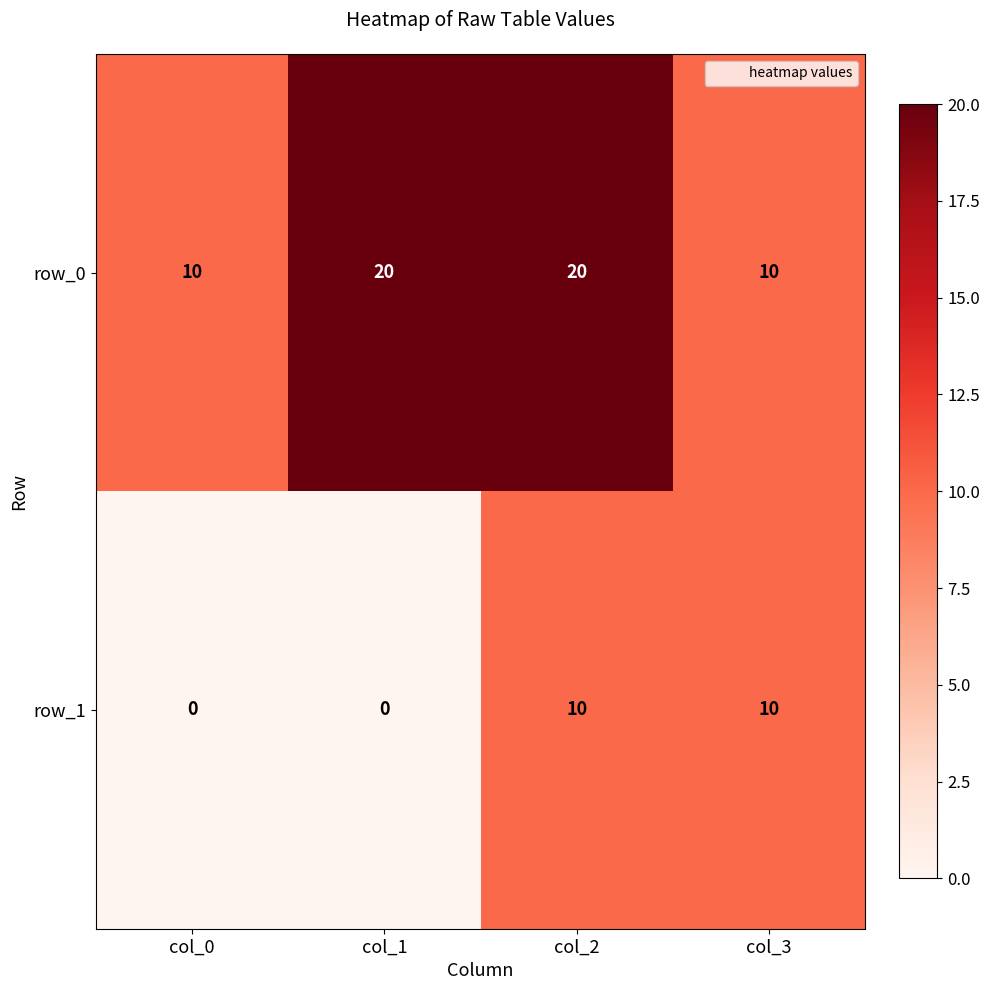

What is the total value across all series at col_0?

10